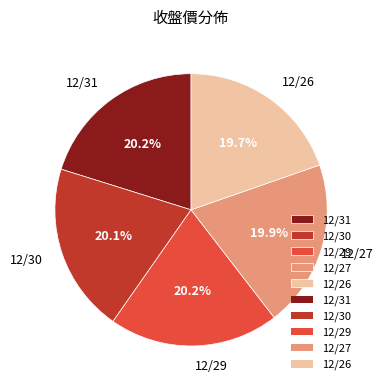

Is there a majority slice in this chart?

No